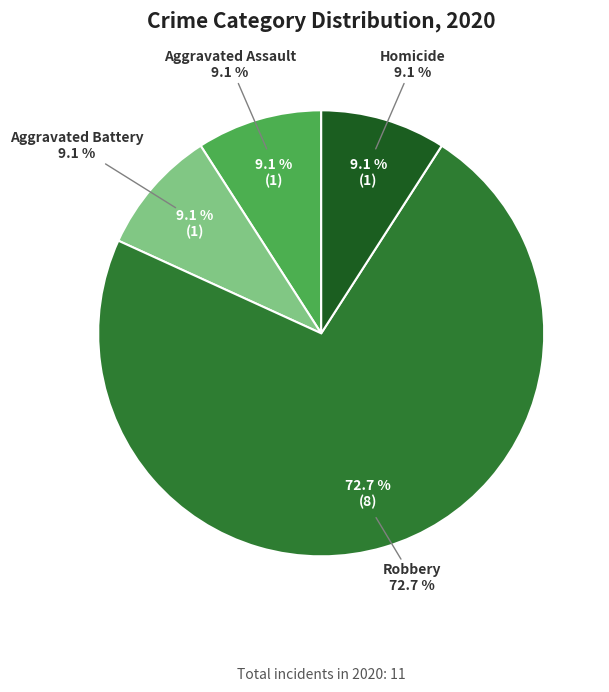

To the nearest percent, what portion does Aggravated Assault represent?

9%